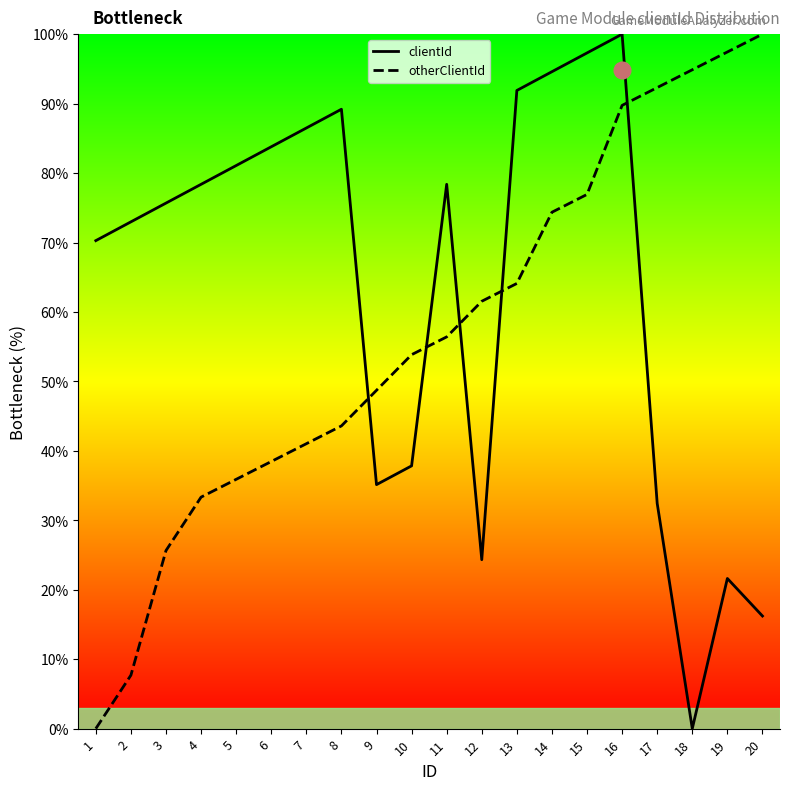

What is the difference between the maximum and minimum values in the clientId series?

100.0